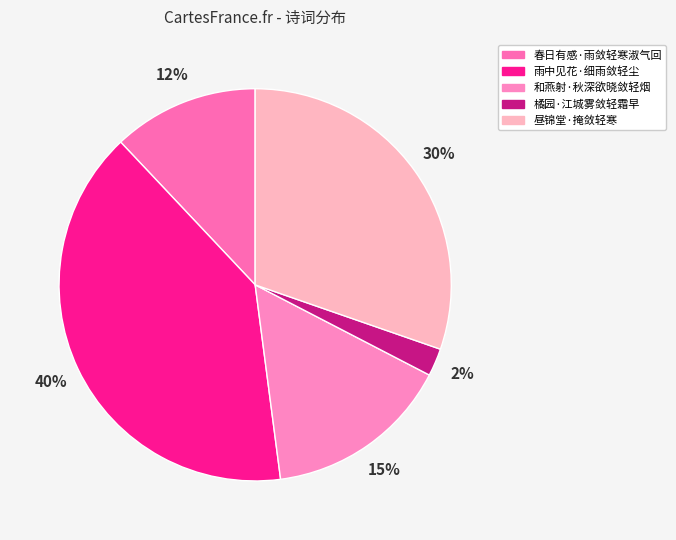

Does 春日有感·雨敛轻寒淑气回 represent more than half of the total?

No